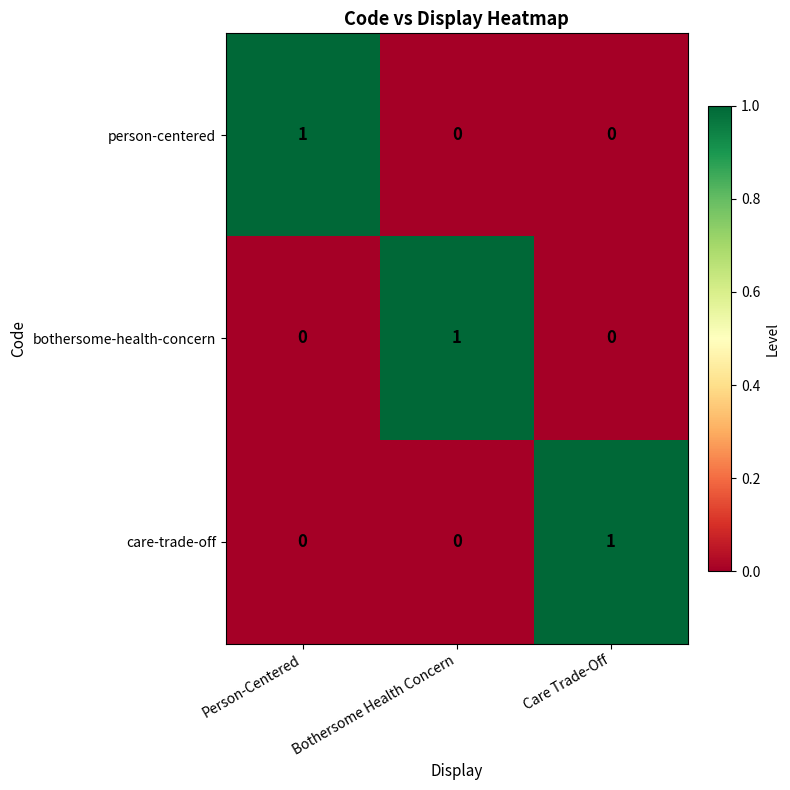

Count the person-centered values in the range 0 to 1.

3